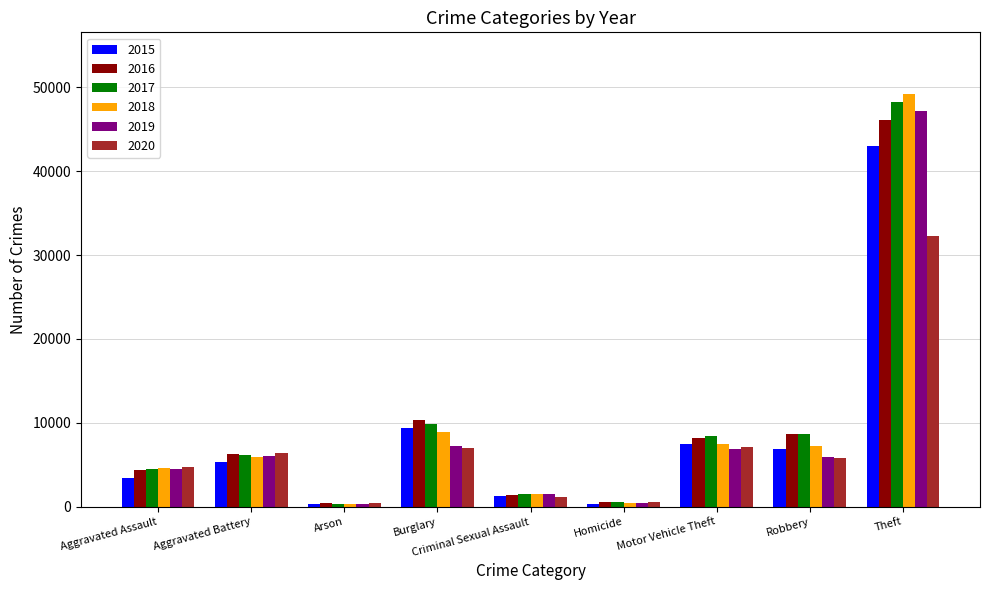

True or false: 2018 has a value of 449 at Homicide.

True